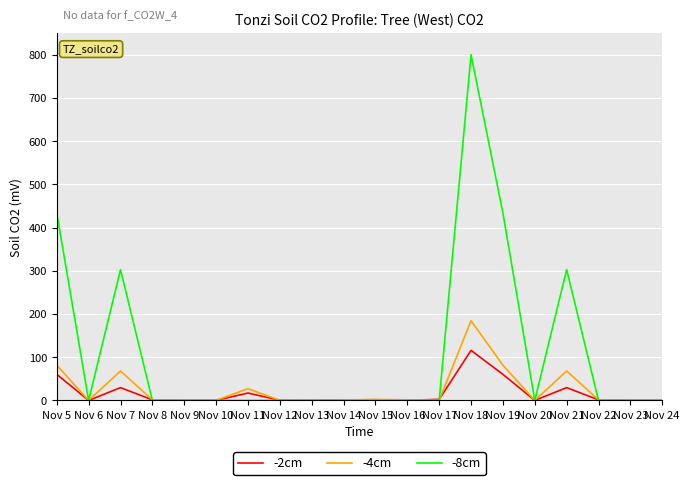

Does the chart display data point markers on the line(s)?

No